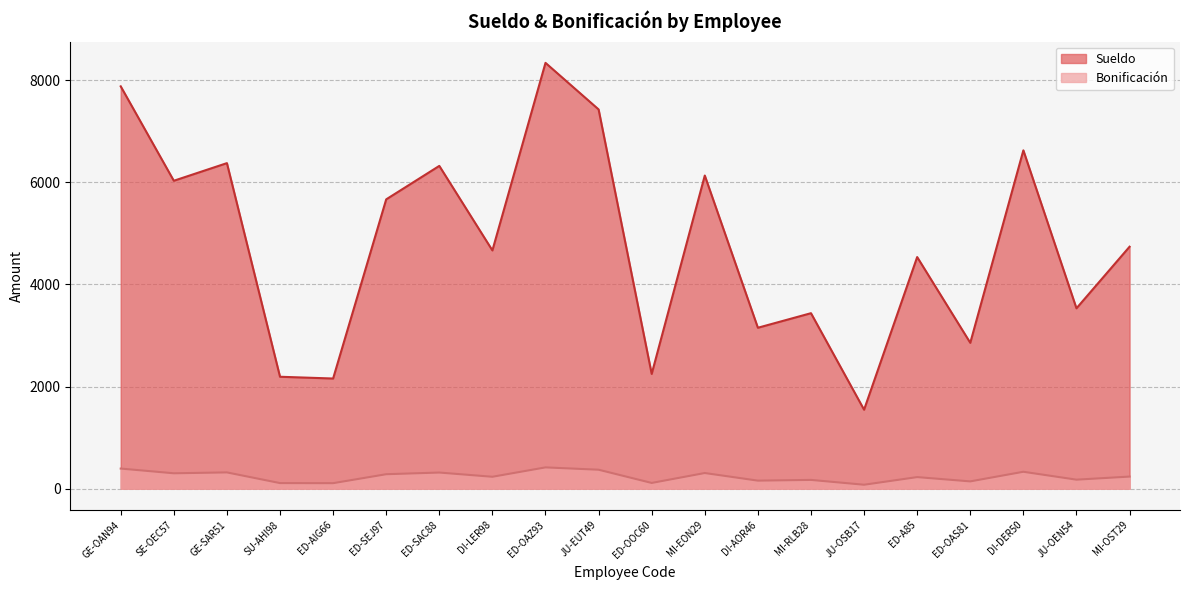

Rank the series by their average value, from lowest to highest.

Bonificación, Sueldo